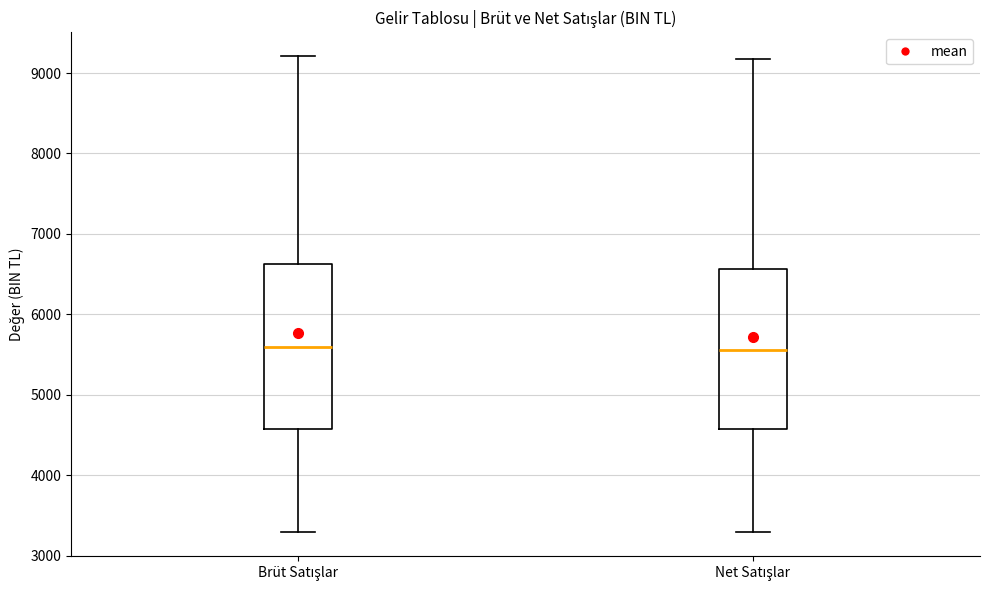

Reading left to right, transcribe this box plot: for each box, give where its median line is, the range the box spans, and where its two whiskers end, as read against the y-axis. The values are not printed on the chart, so give them approximately, as read against the axis.

Brüt Satışlar: median 5600, box 4600 to 6600, whiskers 3300 to 9200
Net Satışlar: median 5600, box 4600 to 6600, whiskers 3300 to 9200